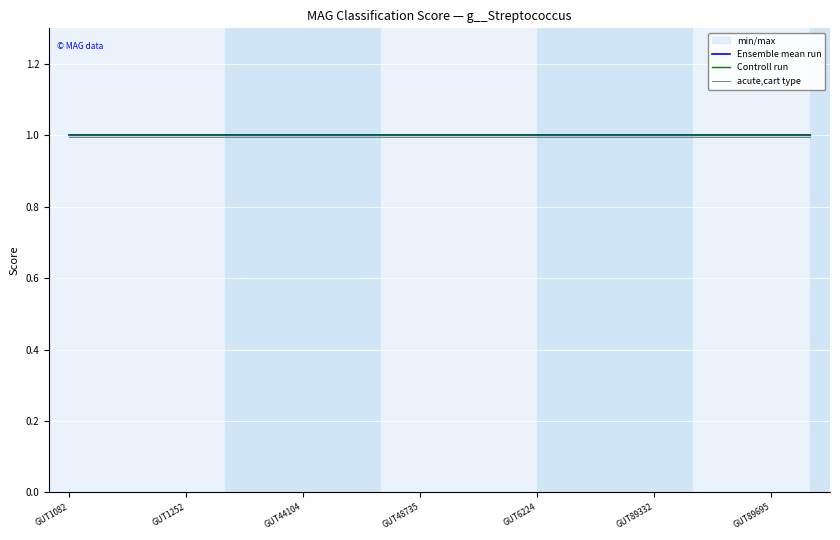

What is the sum of all acute,cart type values?

19.9